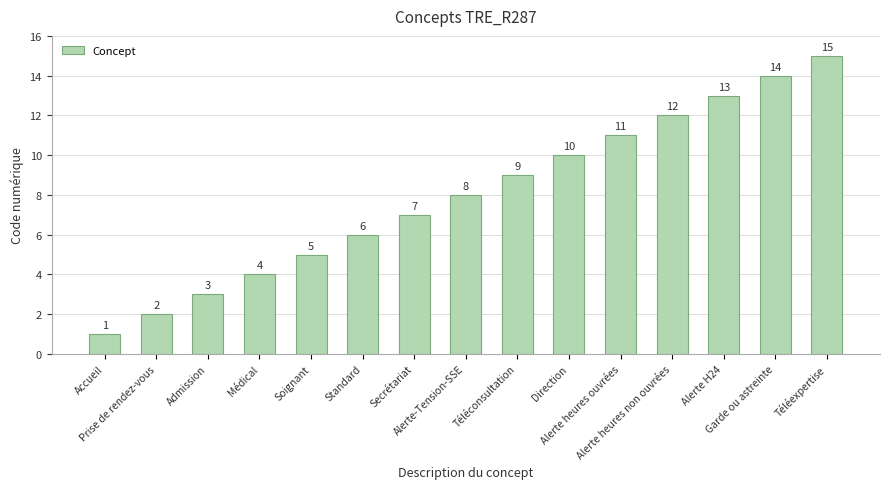

Is it true that the value at Soignant is 5?

True